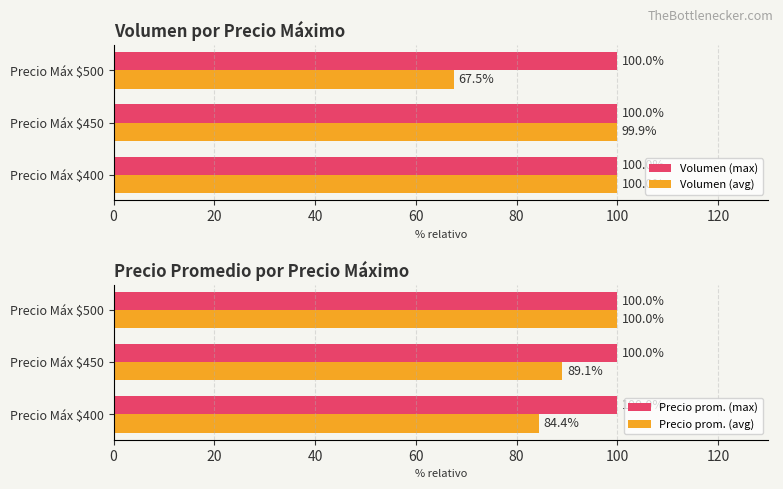

The value of Precio prom. (max) at Precio Máx $450 is 100.0. True or false?

True